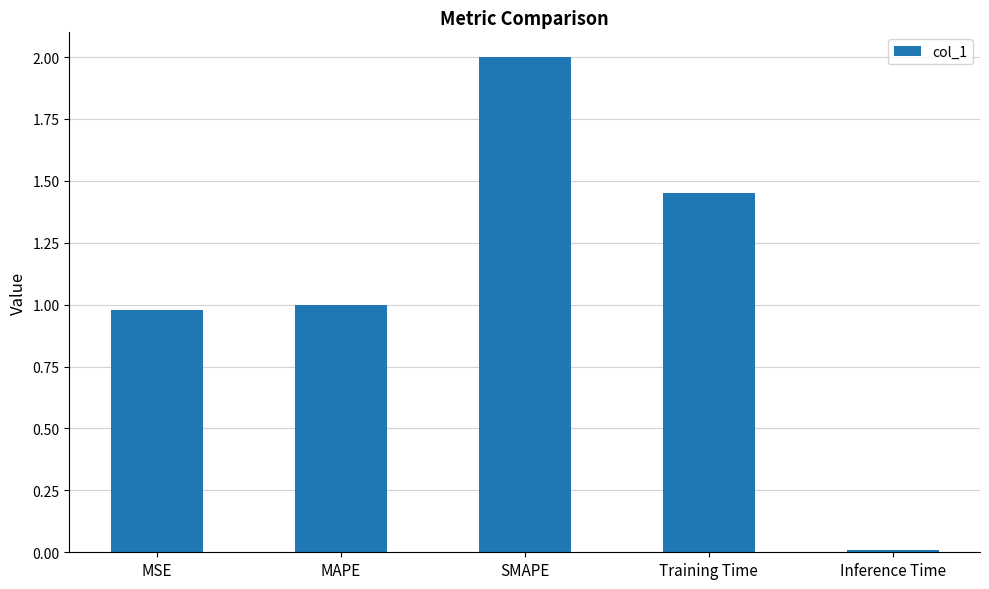

List the labels in order of value, smallest first.

Inference Time, MSE, MAPE, Training Time, SMAPE